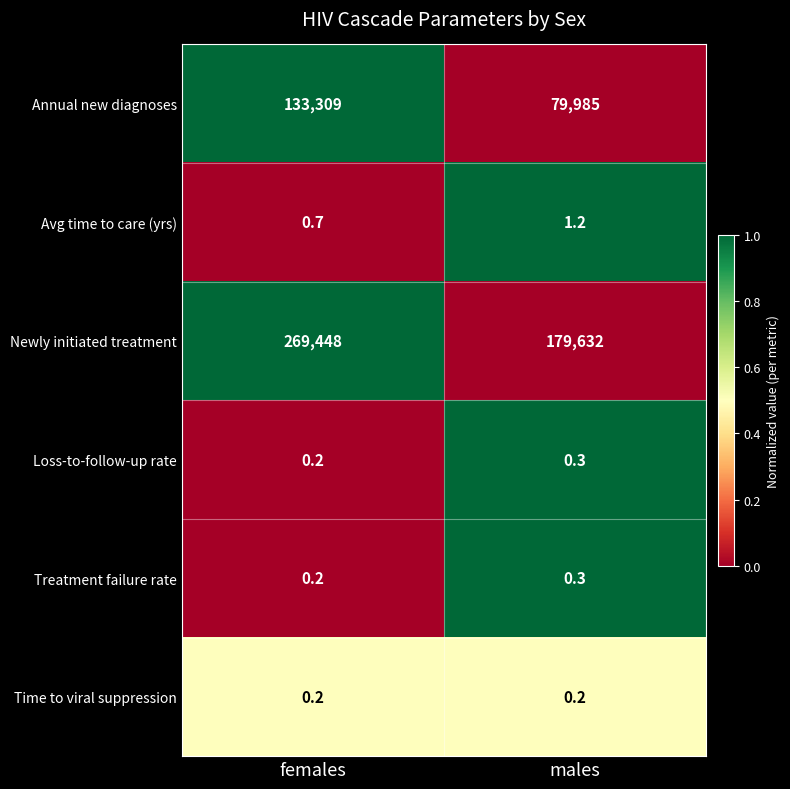

Is it true that Newly initiated treatment equals 40581.9 at males?

False